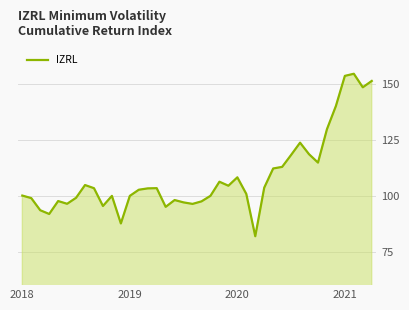

What is the difference between the maximum and minimum values?

72.5